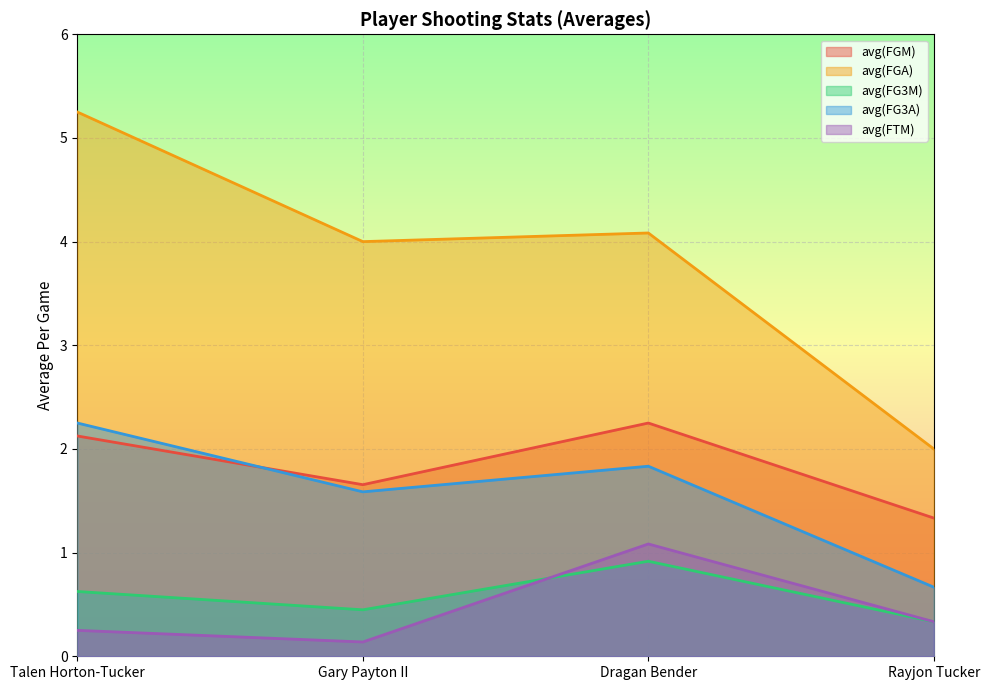

Reading right to left, transcribe all the data shown in this chart.

avg(FGM): Rayjon Tucker=1.3	Dragan Bender=2.2	Gary Payton II=1.7	Talen Horton-Tucker=2.1
avg(FGA): Rayjon Tucker=2.0	Dragan Bender=4.1	Gary Payton II=4.0	Talen Horton-Tucker=5.2
avg(FG3M): Rayjon Tucker=0.3	Dragan Bender=0.9	Gary Payton II=0.4	Talen Horton-Tucker=0.6
avg(FG3A): Rayjon Tucker=0.7	Dragan Bender=1.8	Gary Payton II=1.6	Talen Horton-Tucker=2.2
avg(FTM): Rayjon Tucker=0.3	Dragan Bender=1.1	Gary Payton II=0.1	Talen Horton-Tucker=0.2